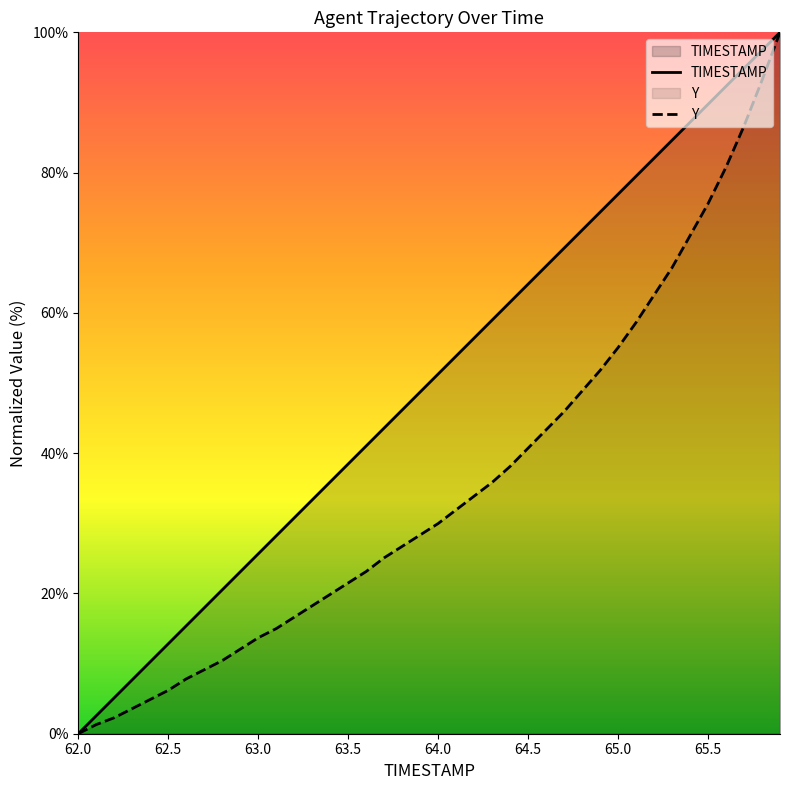

What is the difference between the second highest and second lowest values in the TIMESTAMP series?

94.9